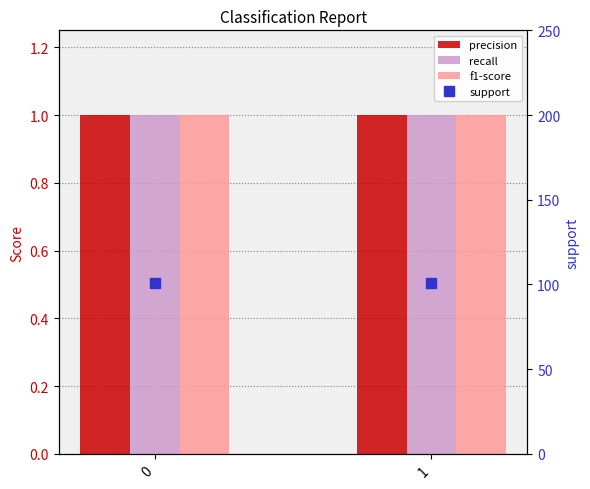

Is it true that recall equals 1 at 1?

True